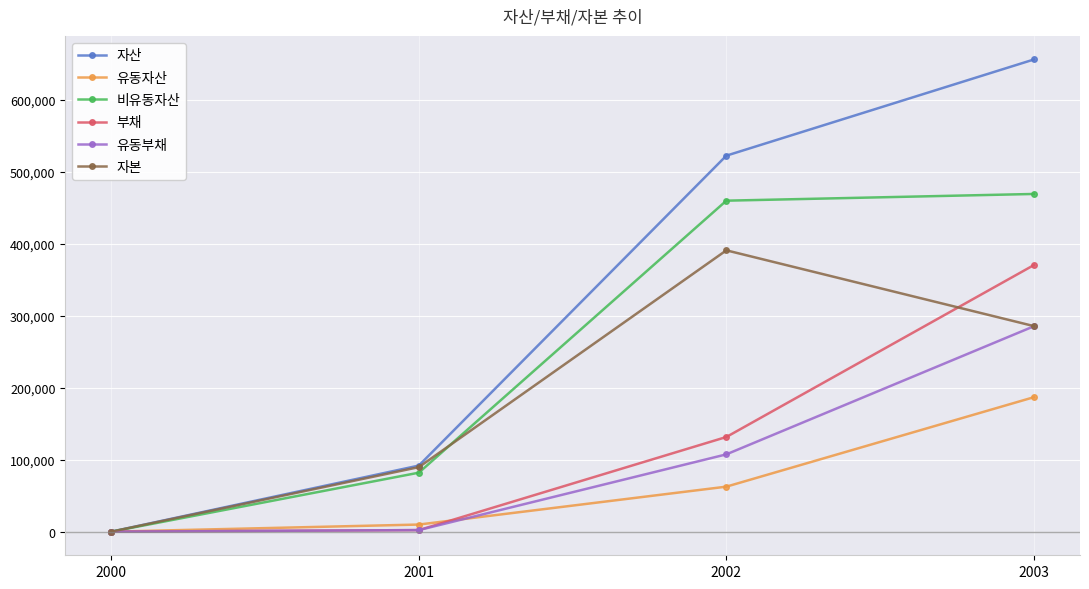

What value does the 자본 series have at 2002, to the nearest 10?

390760